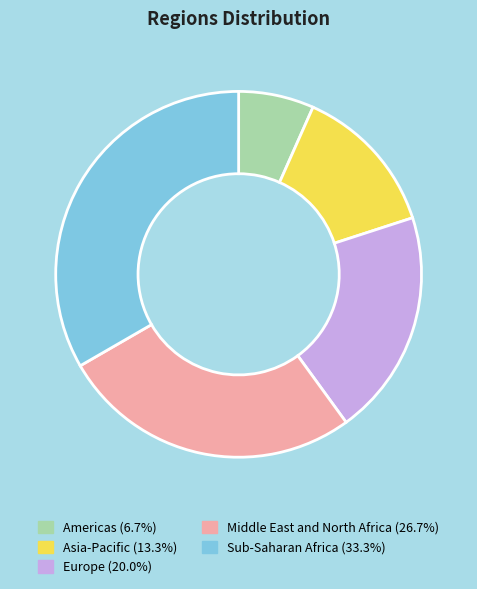

The Sub-Saharan Africa slice represents 33% of the pie. True or false?

True